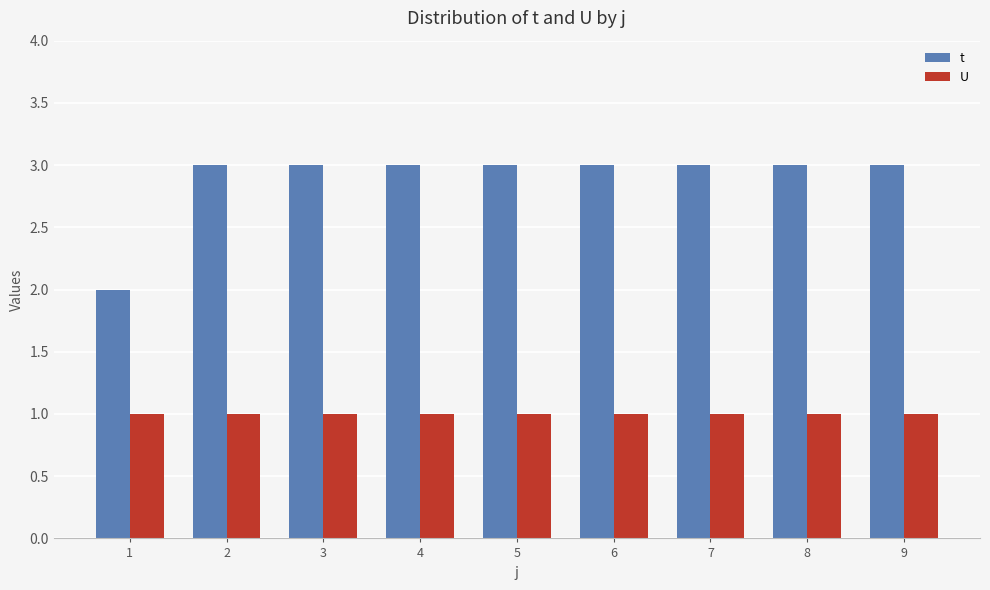

What is the highest value of the t series?

3